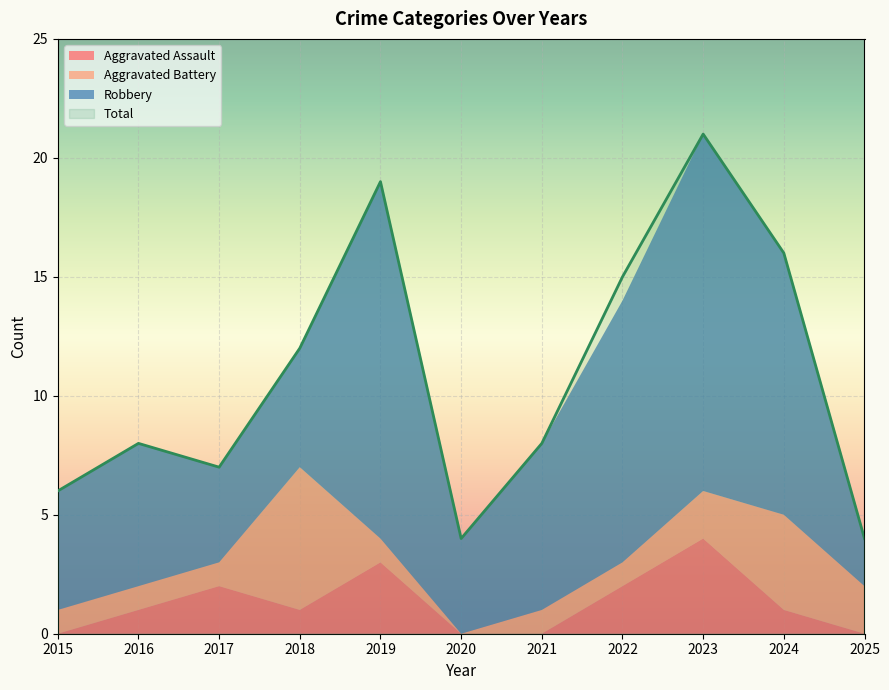

True or false: Aggravated Assault and Total cross at least once.

False